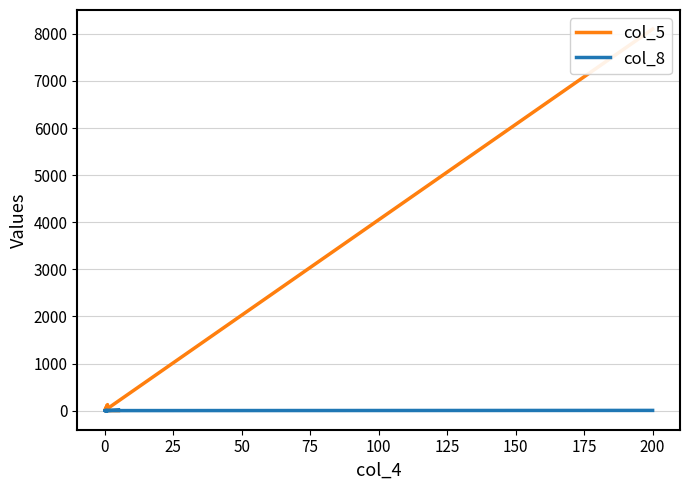

After their last crossing, which series has the higher values: col_8 or col_5?

col_5